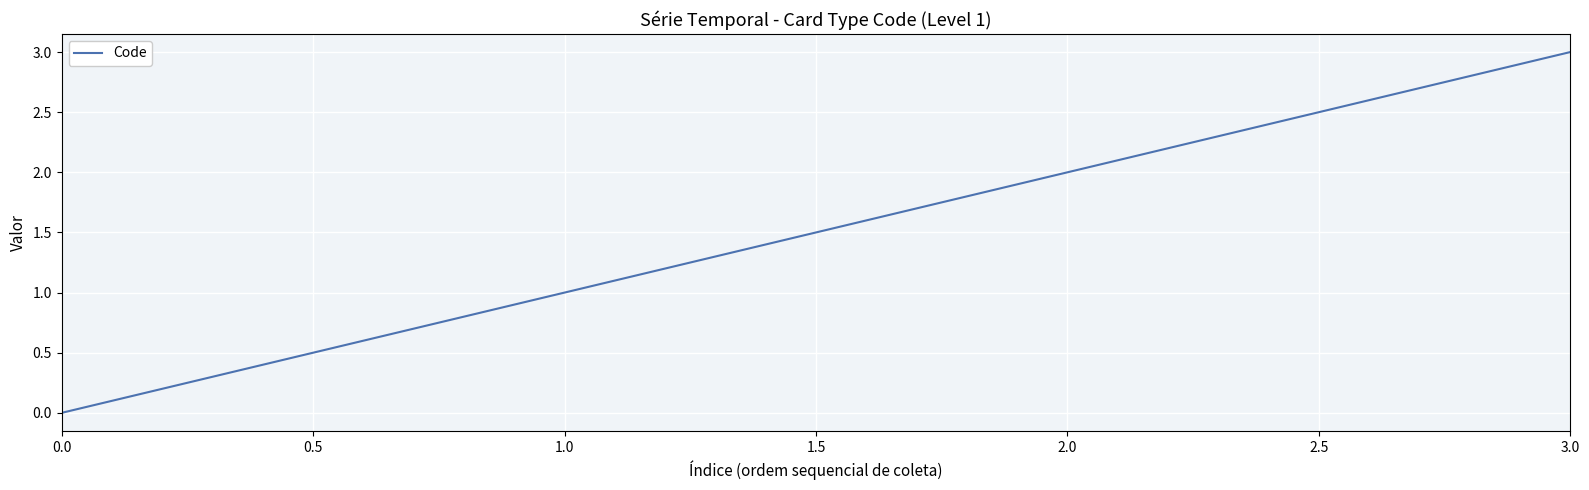

Between 2.0 and 1.0, which is larger?

2.0